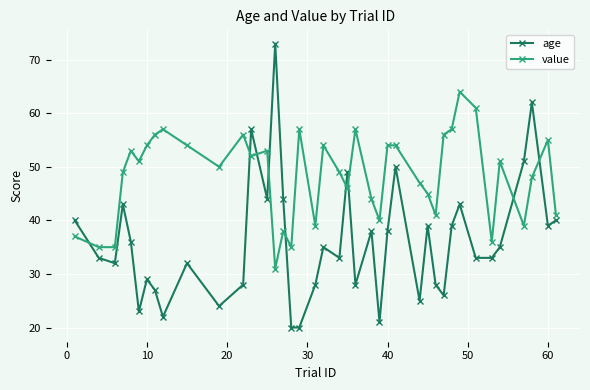

What is the maximum value shown in the chart?

73